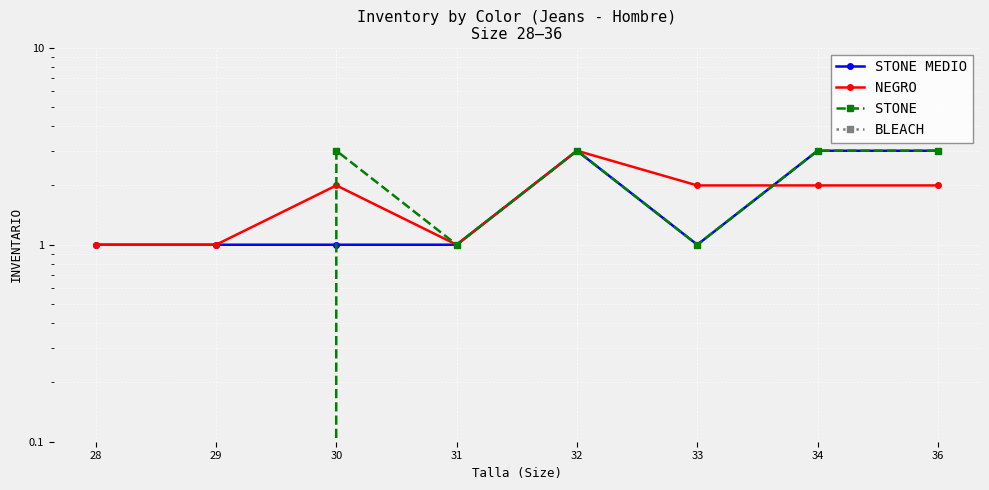

At 33, list the series in order from largest to smallest.

NEGRO, STONE MEDIO, STONE, BLEACH